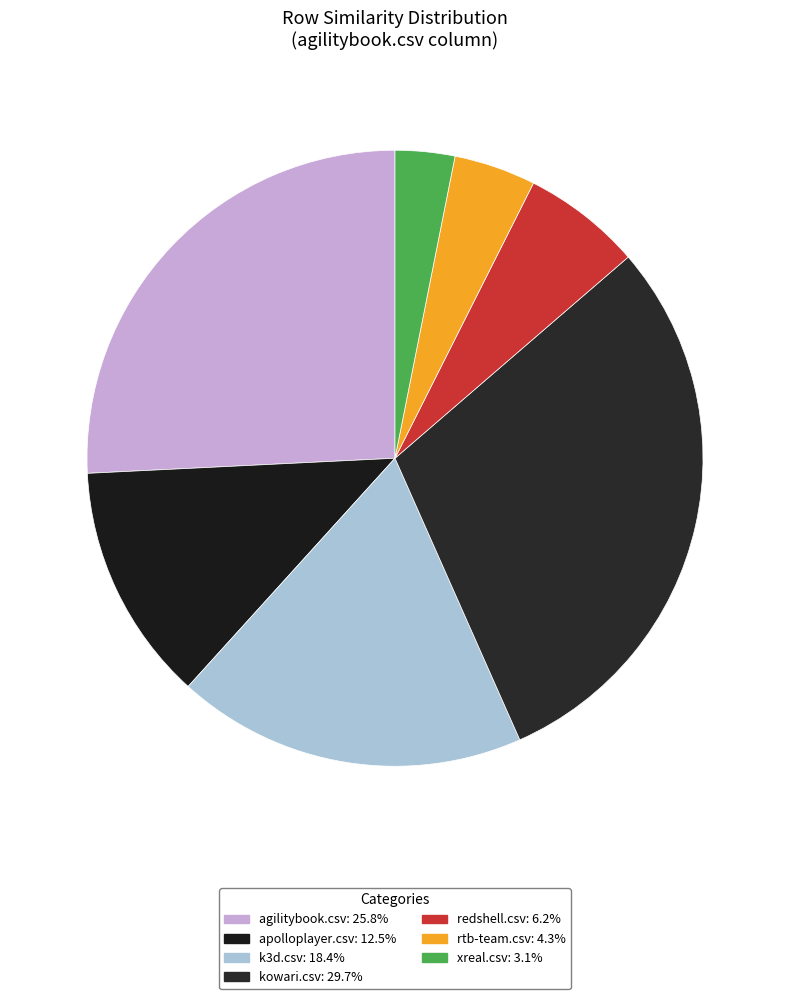

Which has a higher value, redshell.csv or apolloplayer.csv?

apolloplayer.csv